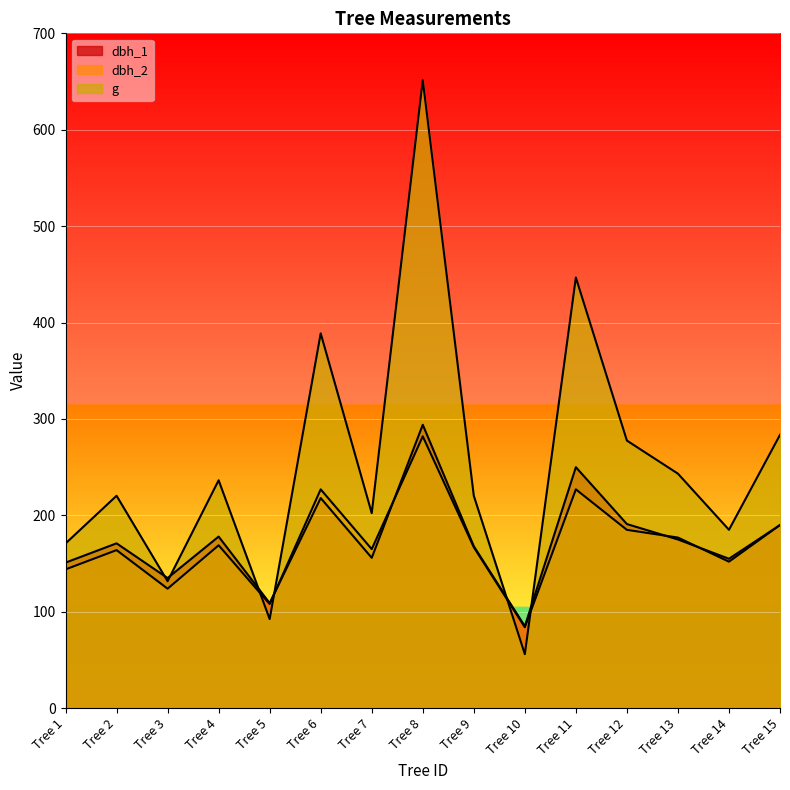

Is it true that dbh_1 equals 156.0 at Tree 7?

True